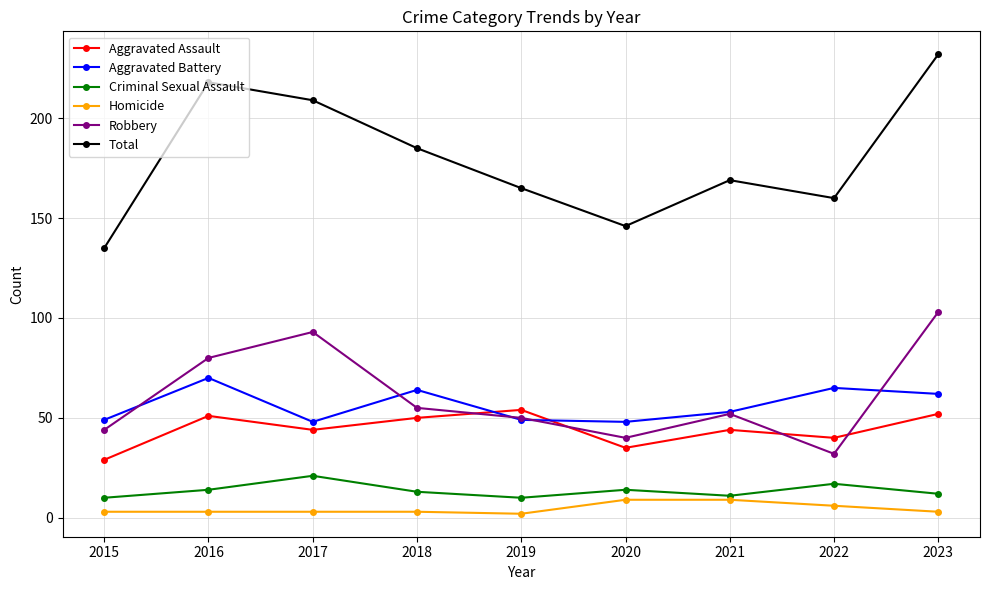

True or false: Robbery and Criminal Sexual Assault intersect in this chart.

False